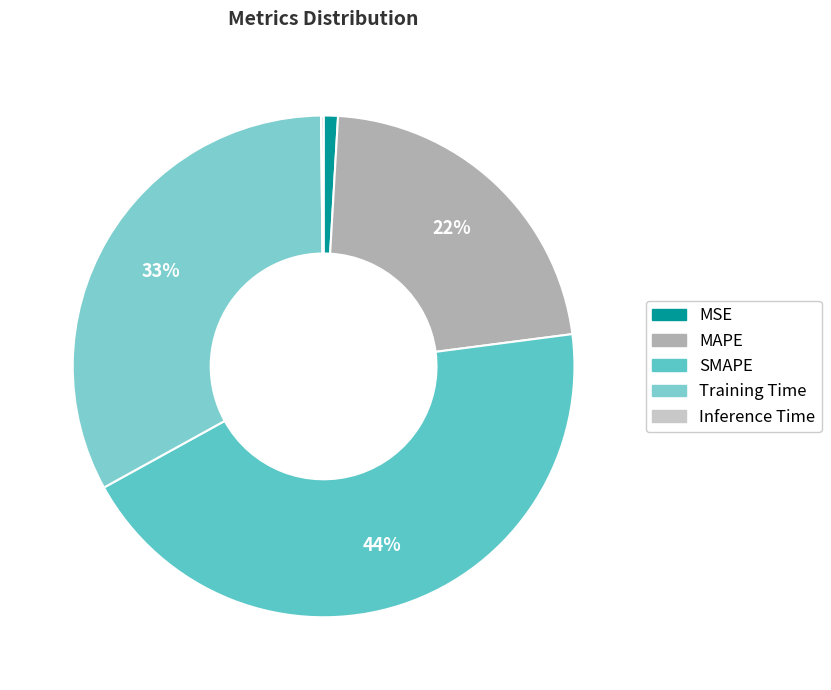

To the nearest percent, what is the average slice percentage?

20%